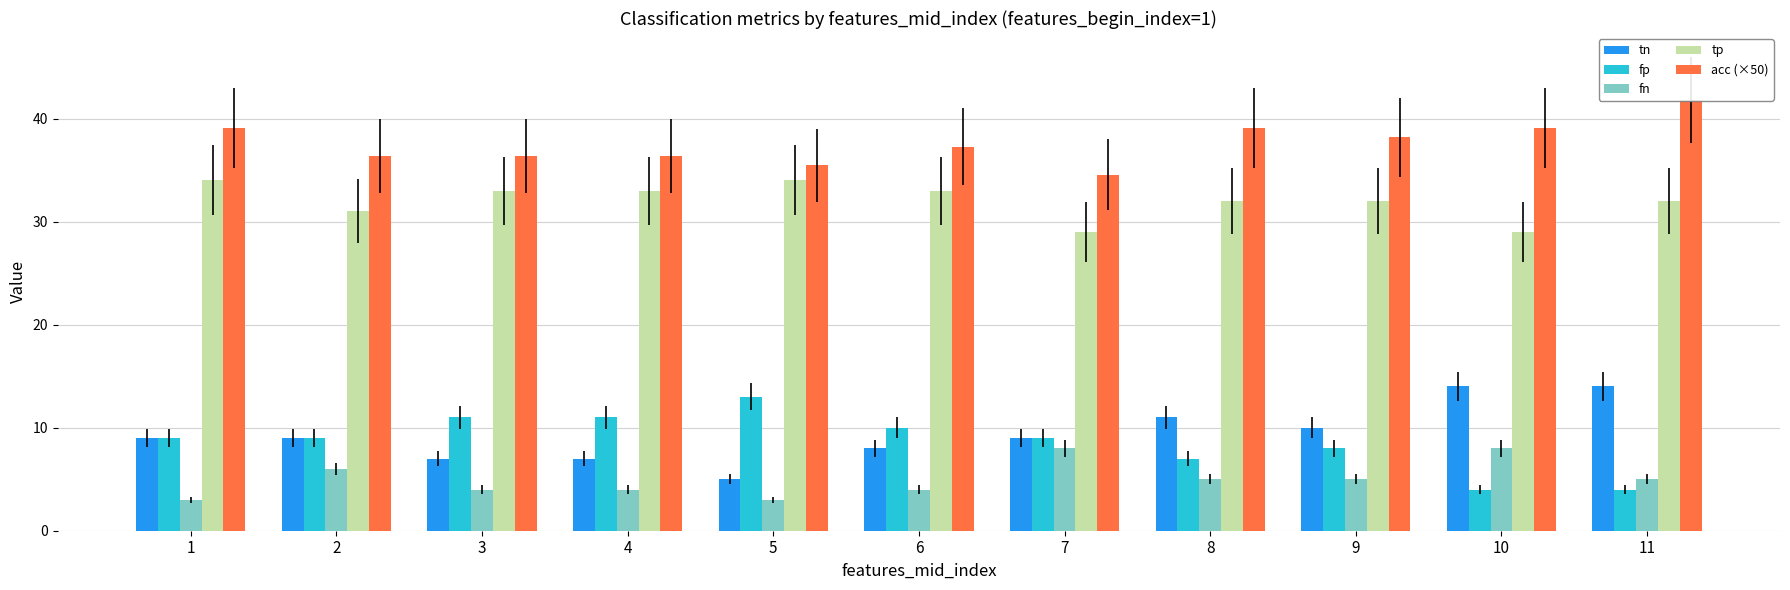

True or false: tp has a value of 29.0 at 7.

True